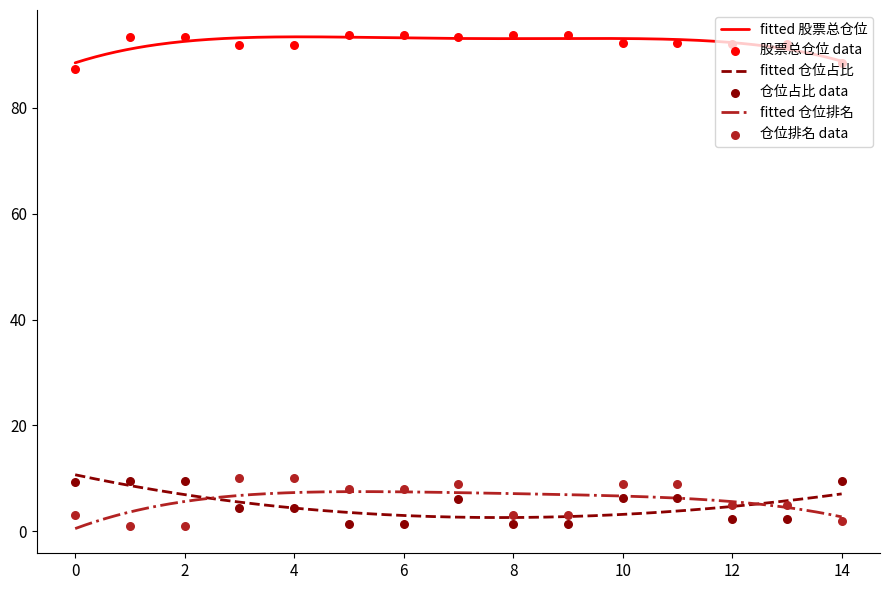

Which series has the largest total across all categories?

股票总仓位